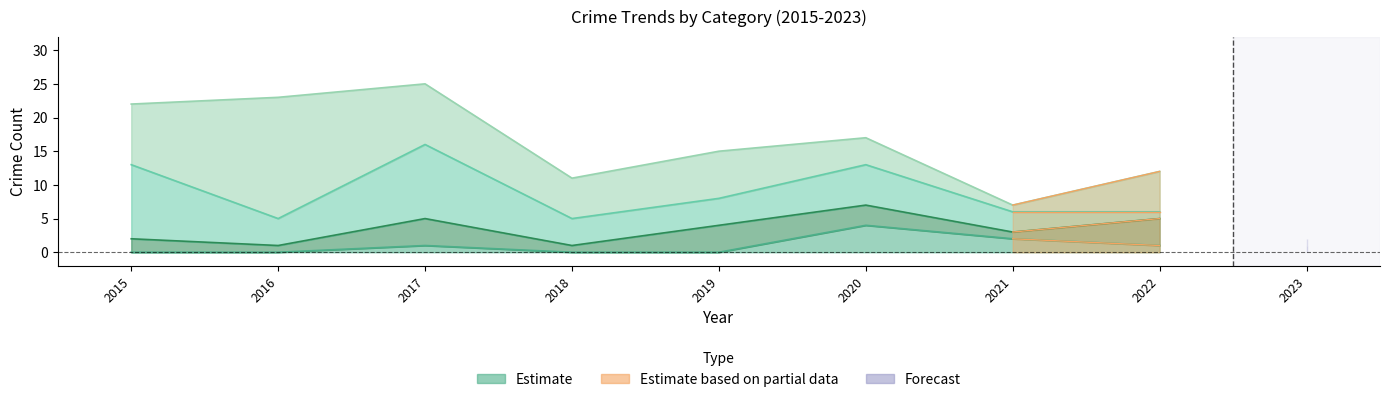

Rank the categories by Robbery value from highest to lowest.

2015, 2017, 2020, 2016, 2018, 2019, 2021, 2022, 2023